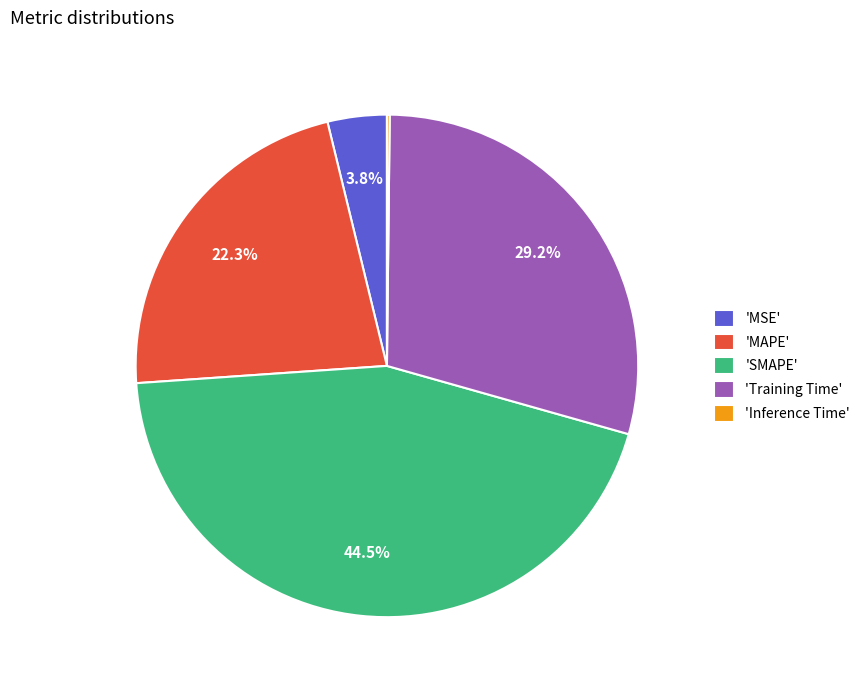

Is the sum of 'SMAPE' and 'MAPE' greater than half?

Yes